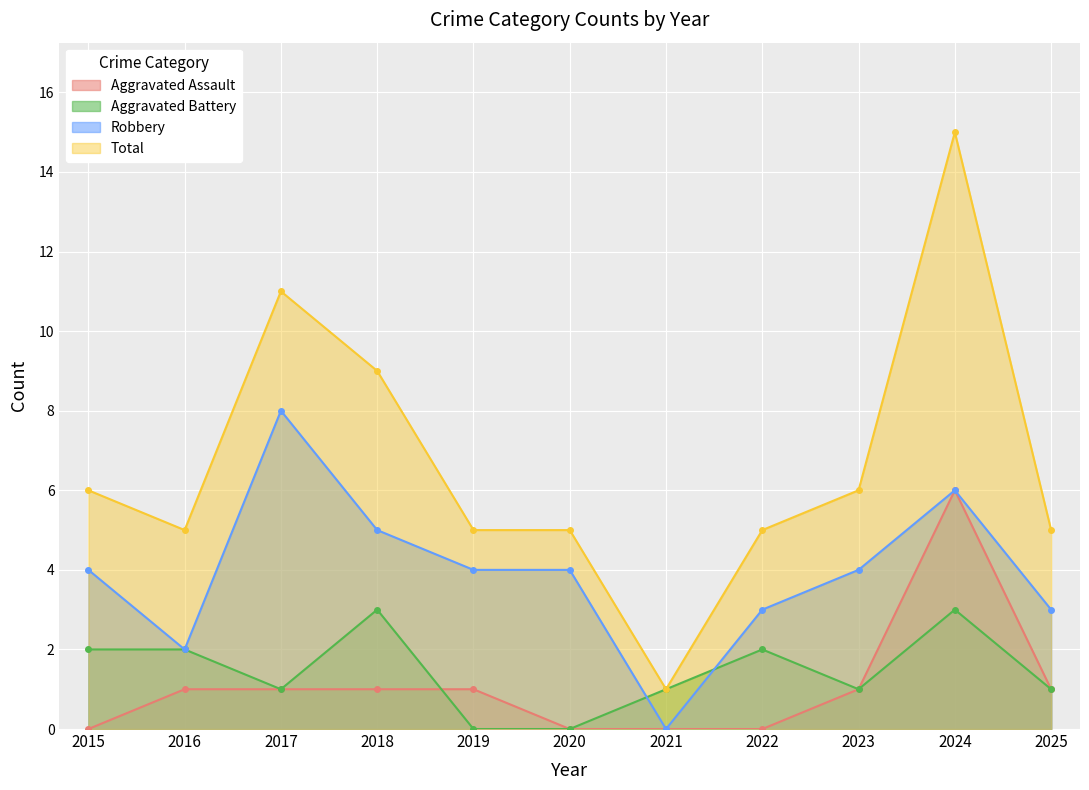

What is the value of the Robbery point at the 11th from the left?

3